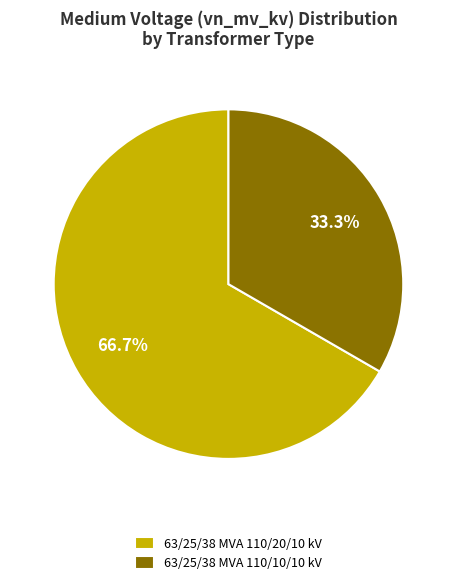

To the nearest percent, what portion does 63/25/38 MVA 110/20/10 kV represent?

67%